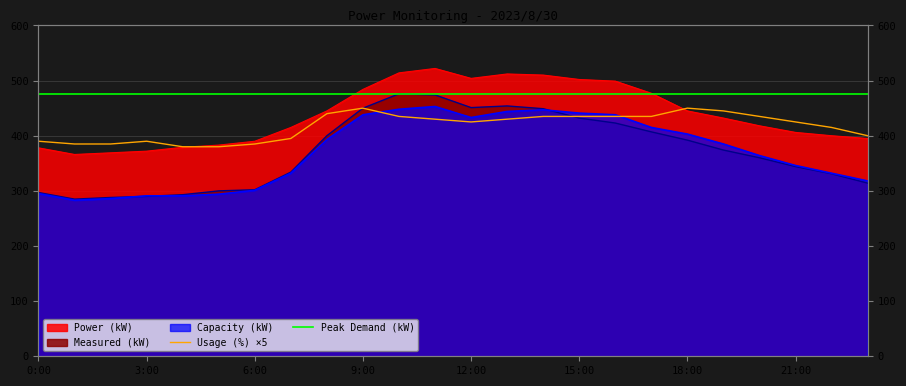

Where is the first local minimum for Measured (kW)?

1:00